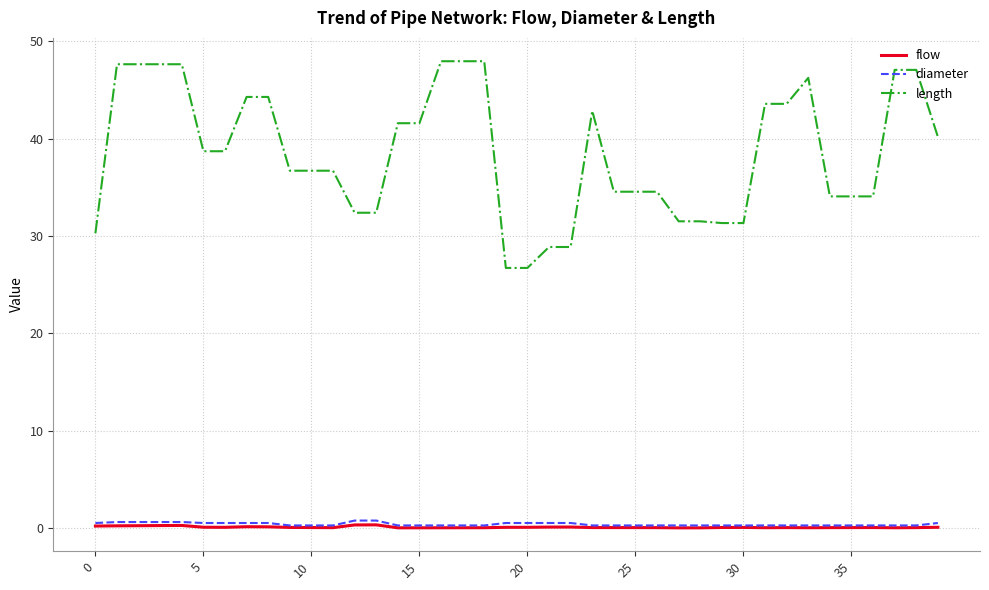

Which series has the widest spread of values?

length